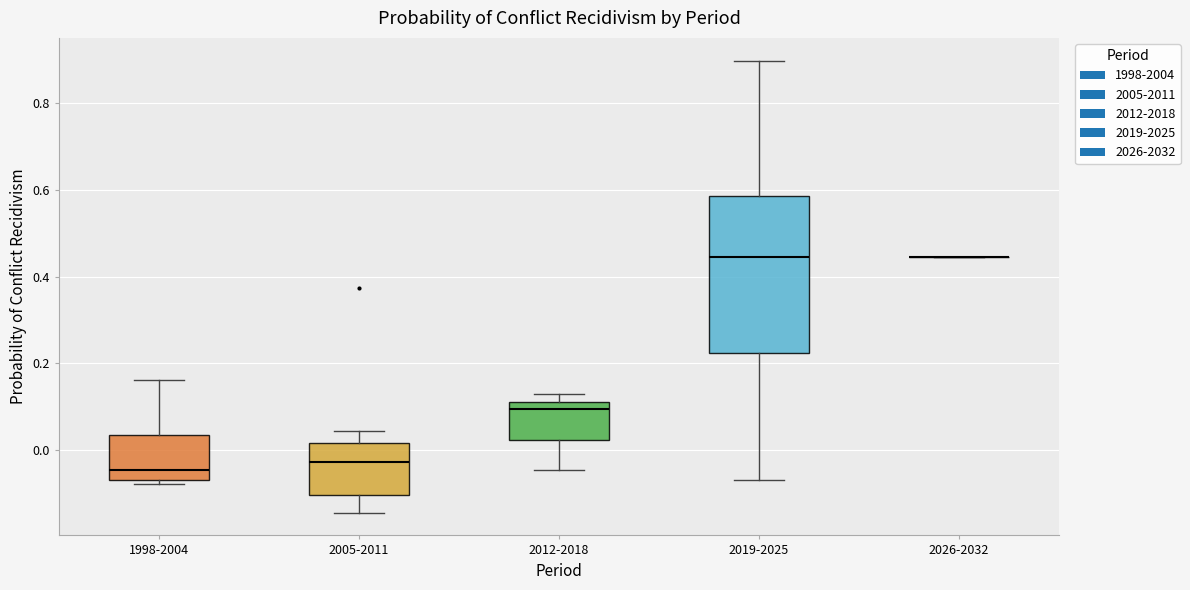

Reading left to right, read every box against the y-axis: the position of its median line, the range the box covers, and the ends of its whiskers. The values are not printed on the chart, so give them approximately, as read against the axis.

1998-2004: median -0.04, box -0.06 to 0.04, whiskers -0.08 to 0.16
2005-2011: median -0.02, box -0.10 to 0.02, whiskers -0.14 to 0.04
2012-2018: median 0.10 (just below the box's upper edge), box 0.02 to 0.10, whiskers -0.04 to 0.12
2019-2025: median 0.44, box 0.22 to 0.58, whiskers -0.06 to 0.90
2026-2032: box collapsed to a line at 0.44, whiskers 0.44 to 0.44